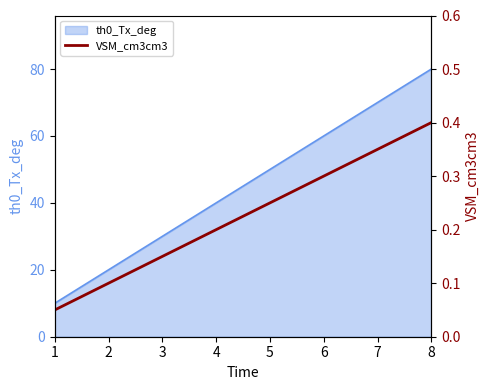

At which category does the chart reach its peak across all series?

8